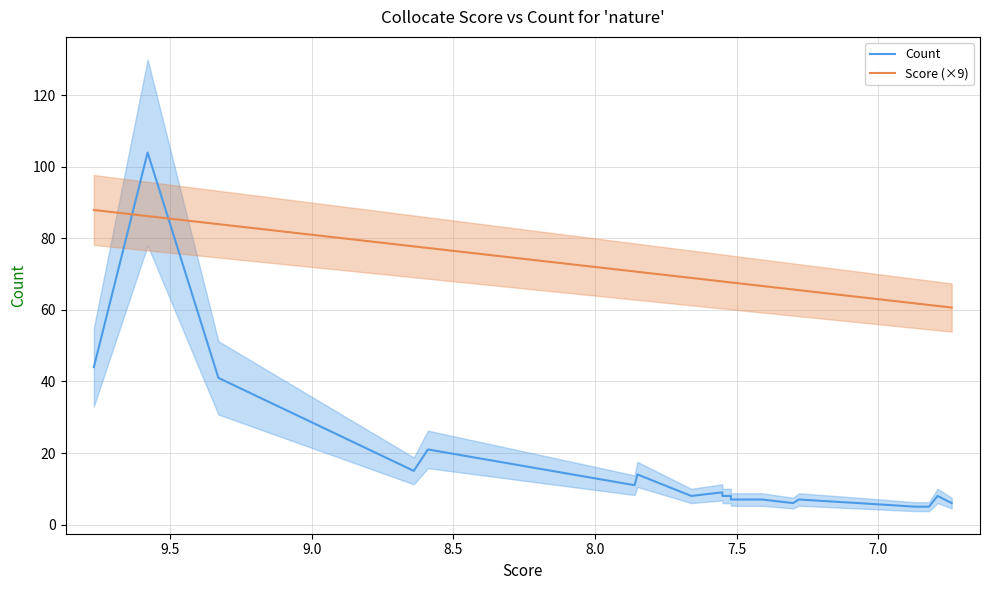

What is the value of the Score (×9) point at the 10th from the left?

68.0